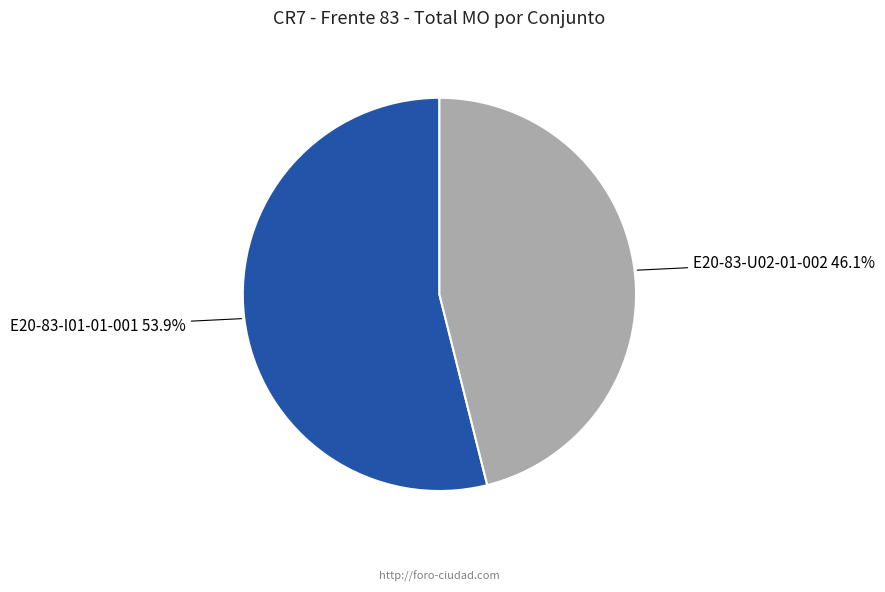

How much of the chart is everything except E20-83-I01-01-001?

46.1%